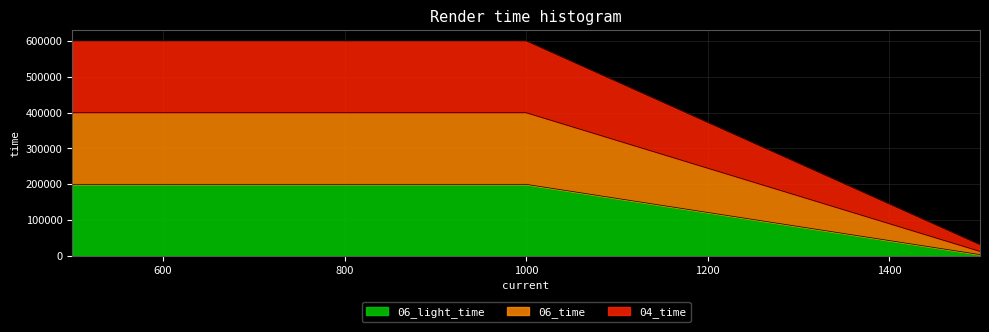

Is it true that 06_time equals 112067 at 1000?

False